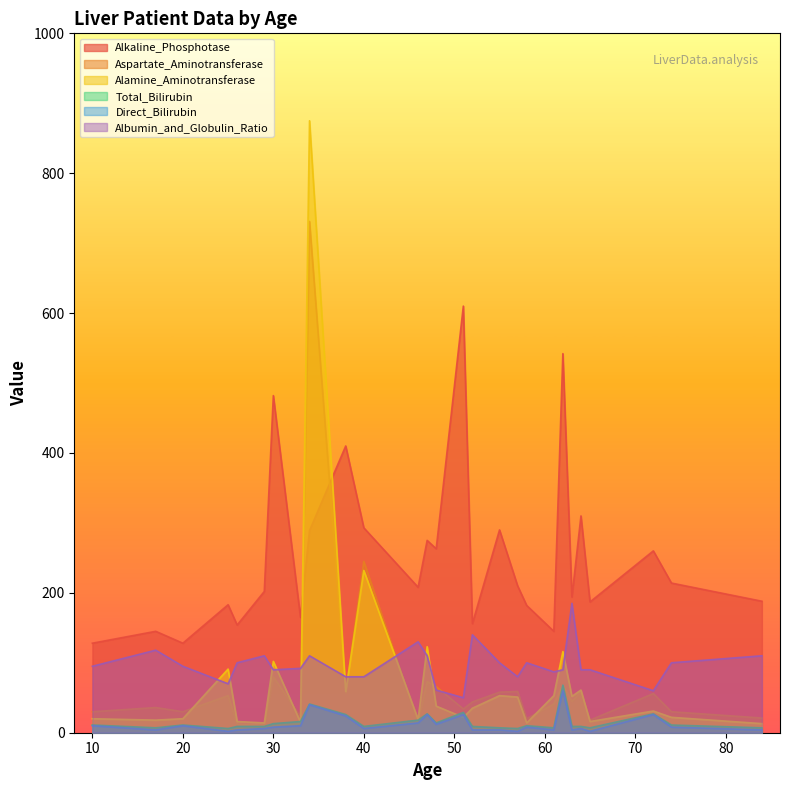

Does the chart display data point markers on the line(s)?

No